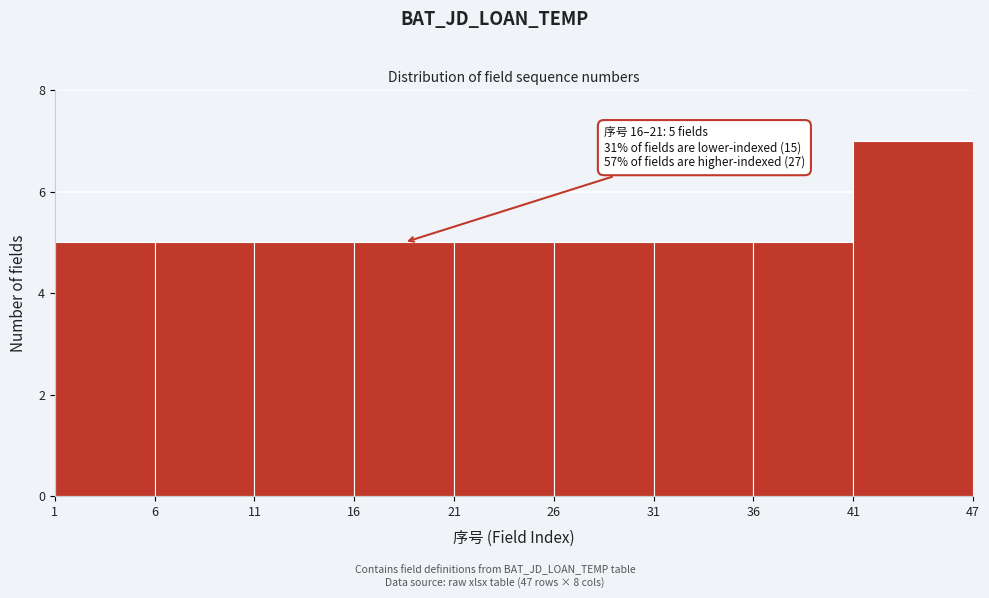

Which range on the x-axis has the tallest bar?

41 to 47